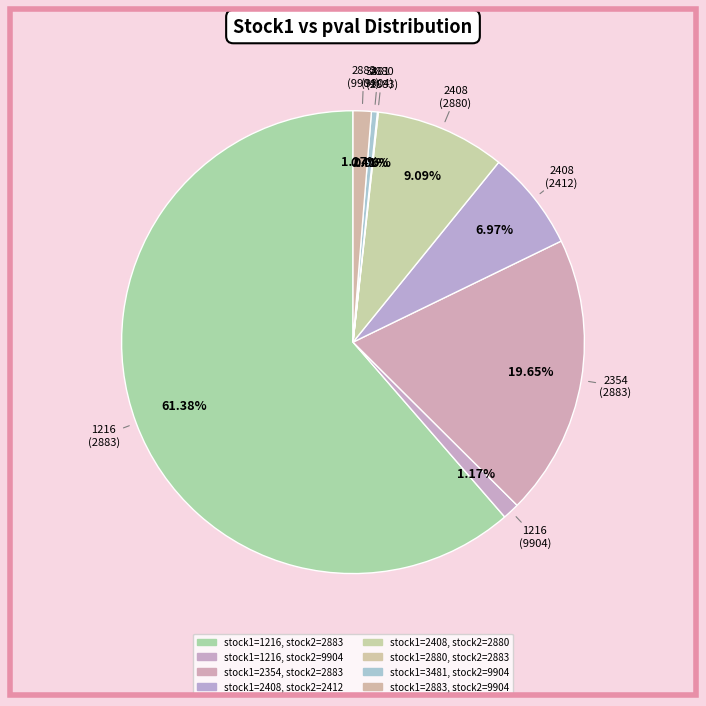

Rank the categories by value from lowest to highest.

2880, 3481, 1216, 2883, 2408, 2408, 2354, 1216